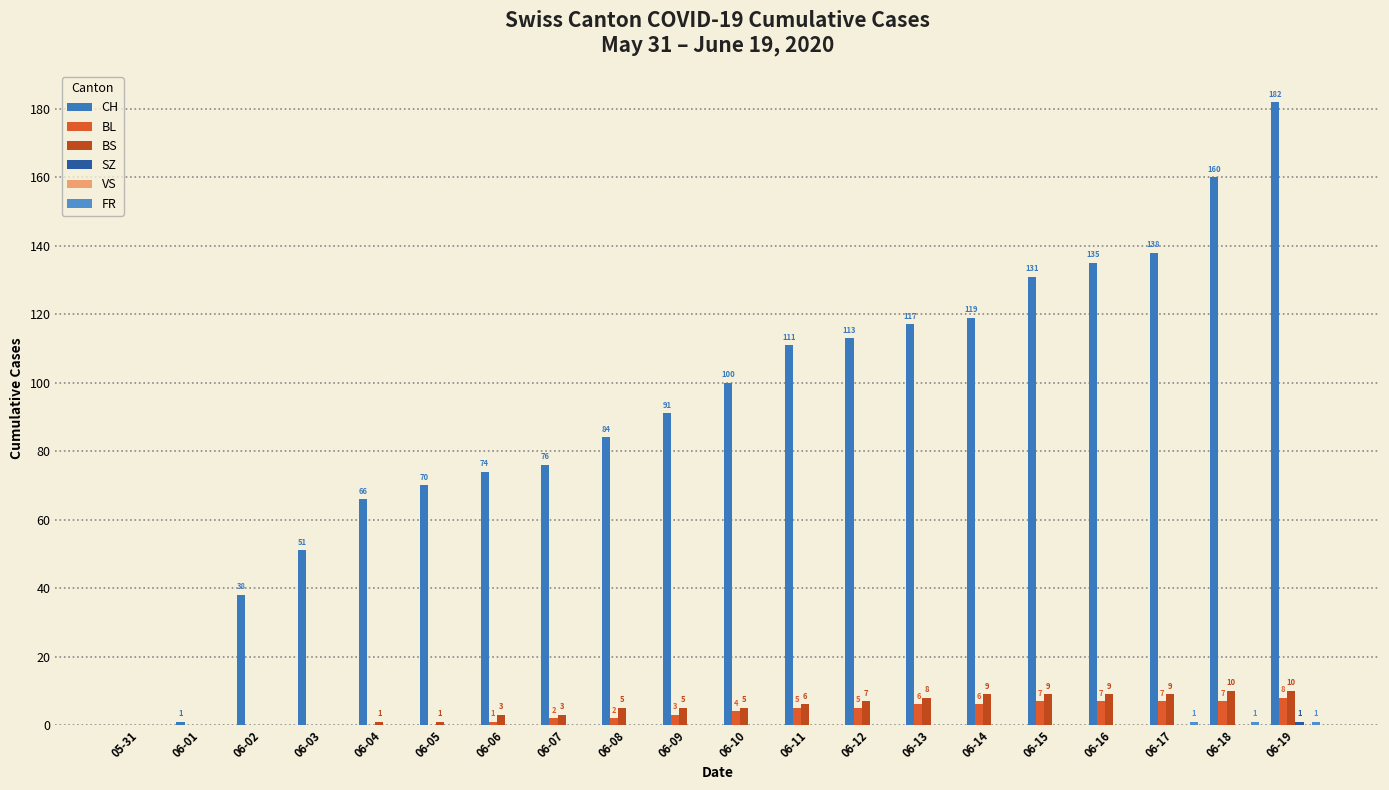

What is the average value of the BS series?

5